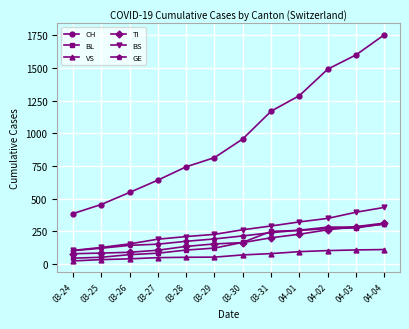

What is the average value of the BL series?

168